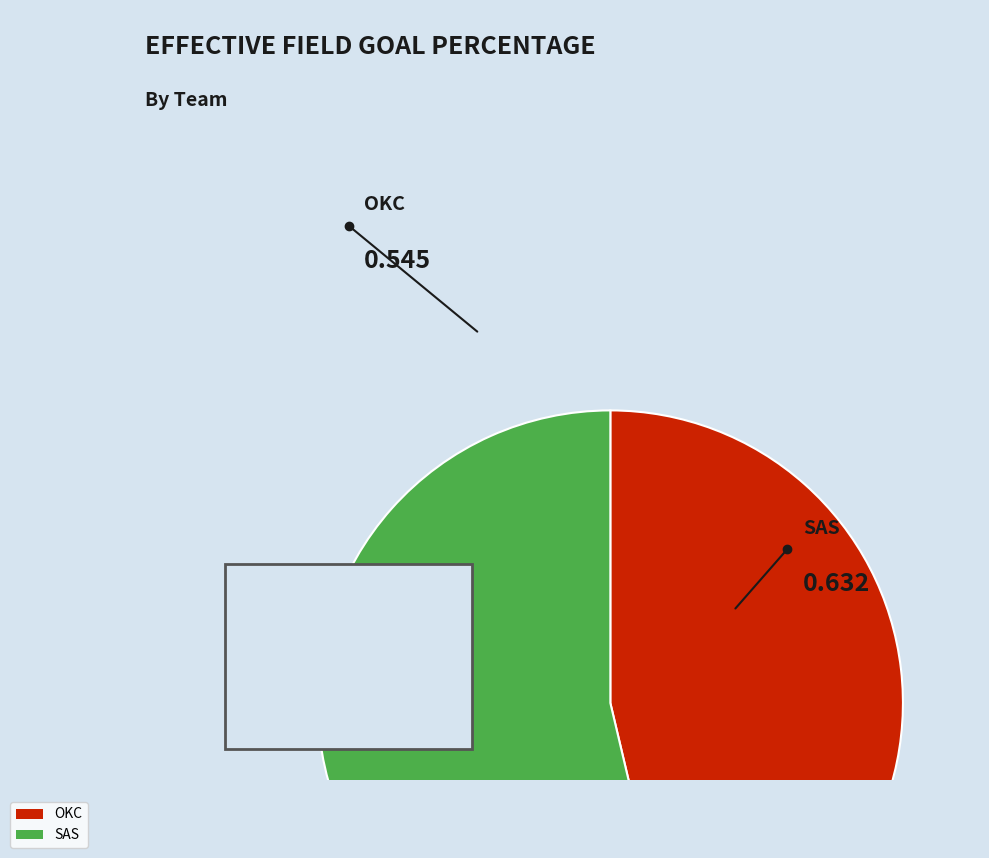

What percentage is the SAS slice, to the nearest percent?

54%